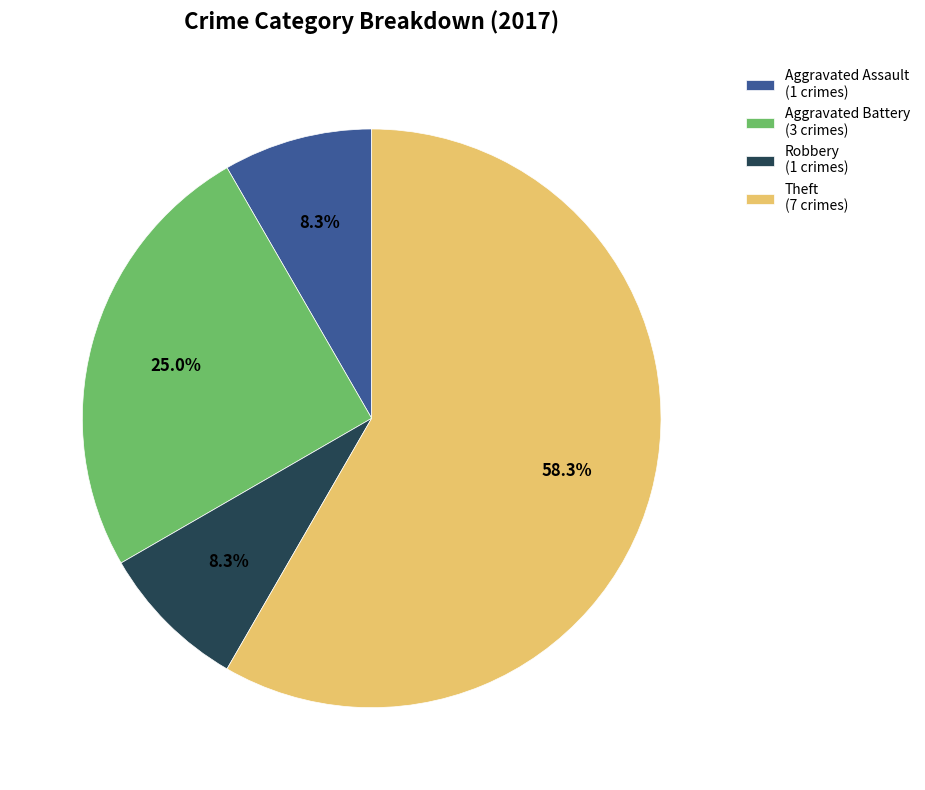

What is the majority slice?

Theft (7 crimes)